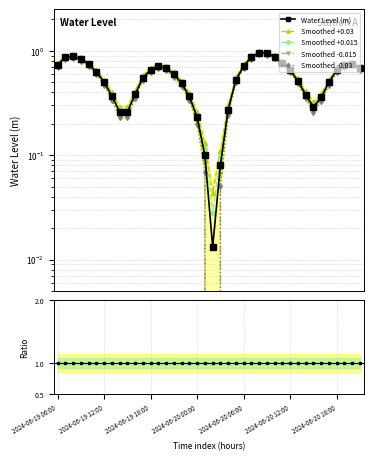

List the labels in order of value, largest first.

2024-06-20 08:00, 2024-06-20 09:00, 2024-06-19 08:00, 2024-06-20 10:00, 2024-06-20 07:00, 2024-06-19 07:00, 2024-06-19 09:00, 2024-06-20 11:00, 2024-06-20 20:00, 2024-06-19 10:00, 2024-06-19 06:00, 2024-06-20 19:00, 2024-06-20 06:00, 2024-06-19 19:00, 2024-06-20 21:00, 2024-06-19 20:00, 2024-06-19 18:00, 2024-06-20 18:00, 2024-06-20 12:00, 2024-06-19 11:00, 2024-06-19 21:00, 2024-06-19 17:00, 2024-06-20 05:00, 2024-06-20 13:00, 2024-06-19 12:00, 2024-06-20 17:00, 2024-06-19 22:00, 2024-06-19 16:00, 2024-06-20 14:00, 2024-06-19 13:00, 2024-06-19 23:00, 2024-06-20 16:00, 2024-06-20 15:00, 2024-06-20 04:00, 2024-06-19 15:00, 2024-06-19 14:00, 2024-06-20 00:00, 2024-06-20 01:00, 2024-06-20 03:00, 2024-06-20 02:00